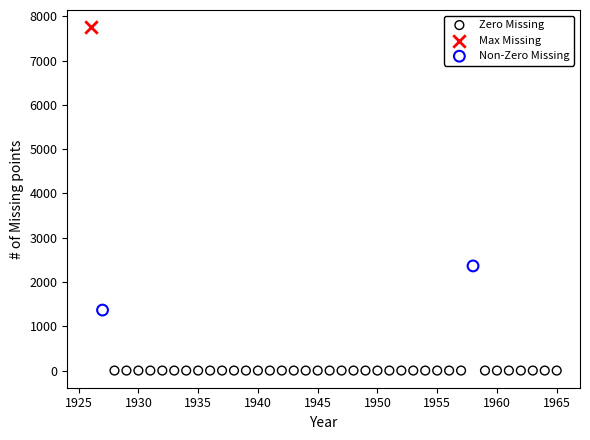

Which series contains the lowest Y value?

Zero Missing